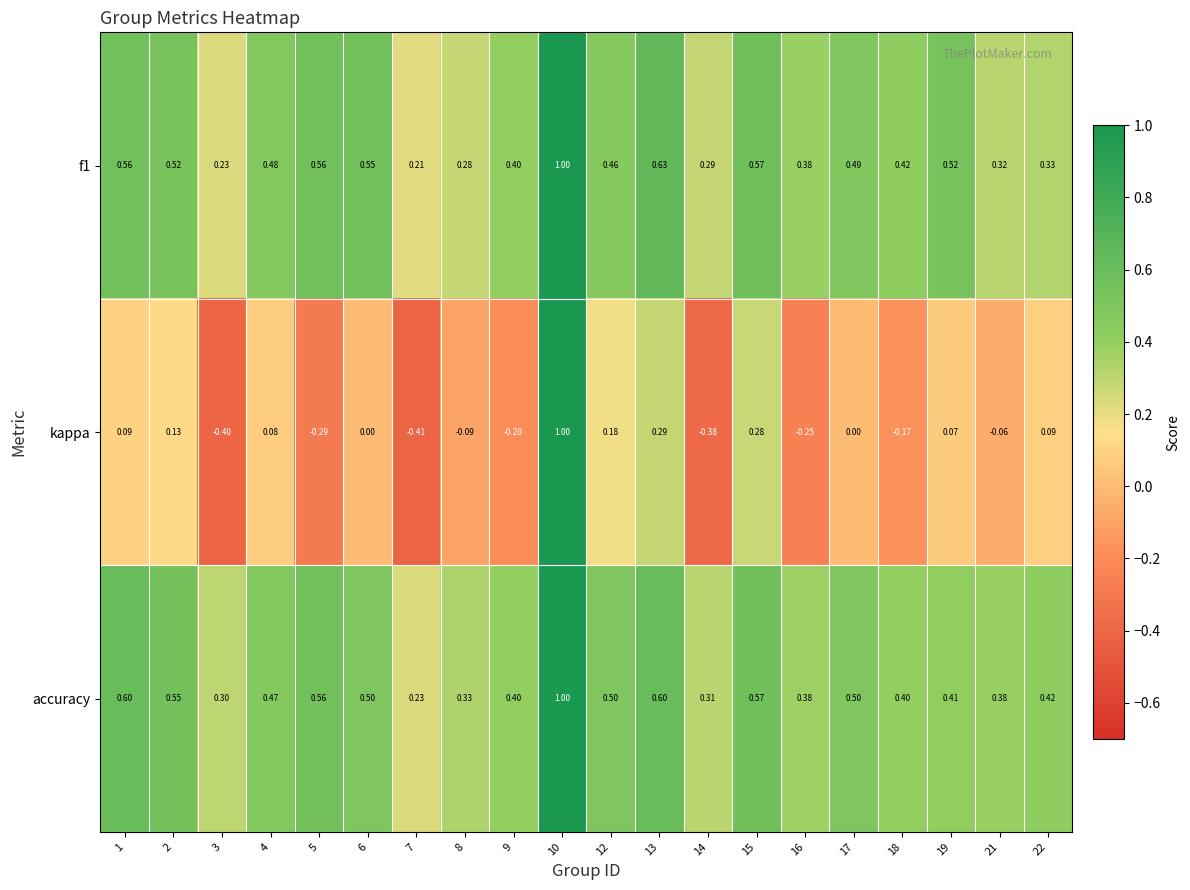

Between 6 and 18, which series saw the biggest shift?

kappa